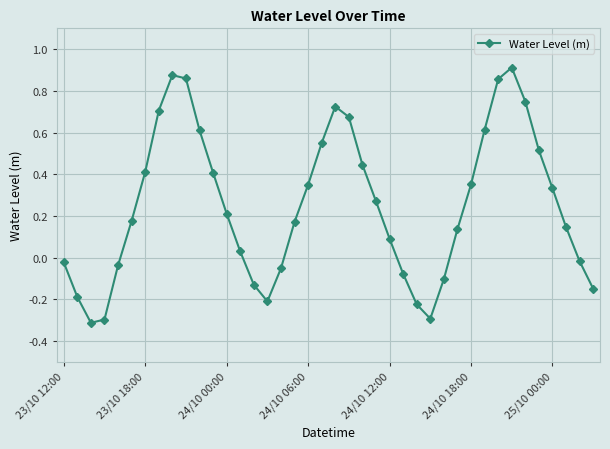

What is the smallest value displayed?

-0.3